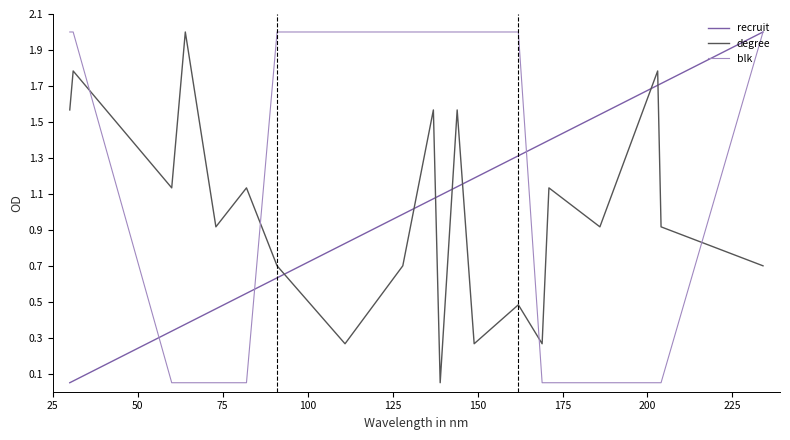

Which series has the largest total across all categories?

blk